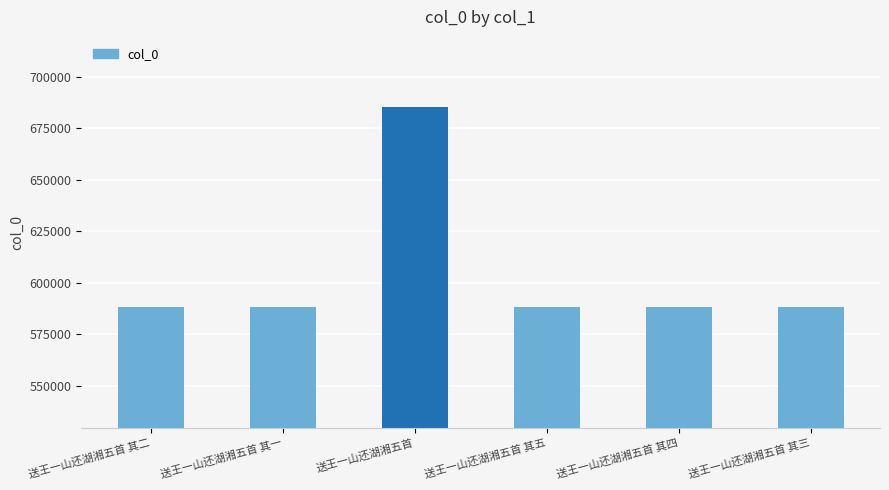

What is the minimum value shown in the chart?

588434